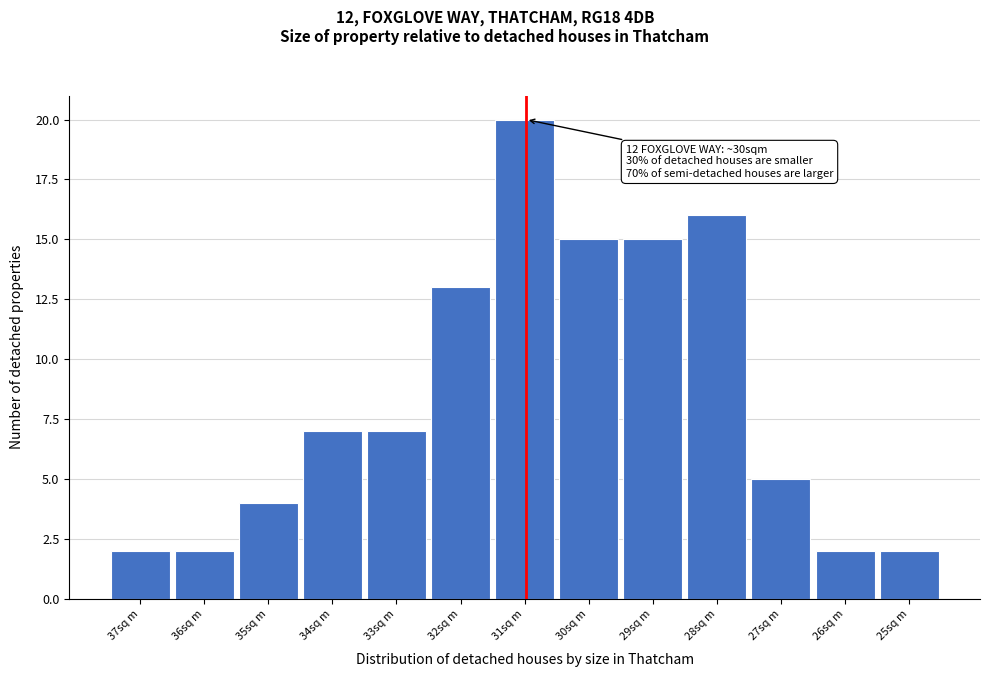

Reading left to right, transcribe all the data shown in this chart.

37sq m=2	36sq m=2	35sq m=4	34sq m=7	33sq m=7	32sq m=13	31sq m=20	30sq m=15	29sq m=15	28sq m=16	27sq m=5	26sq m=2	25sq m=2